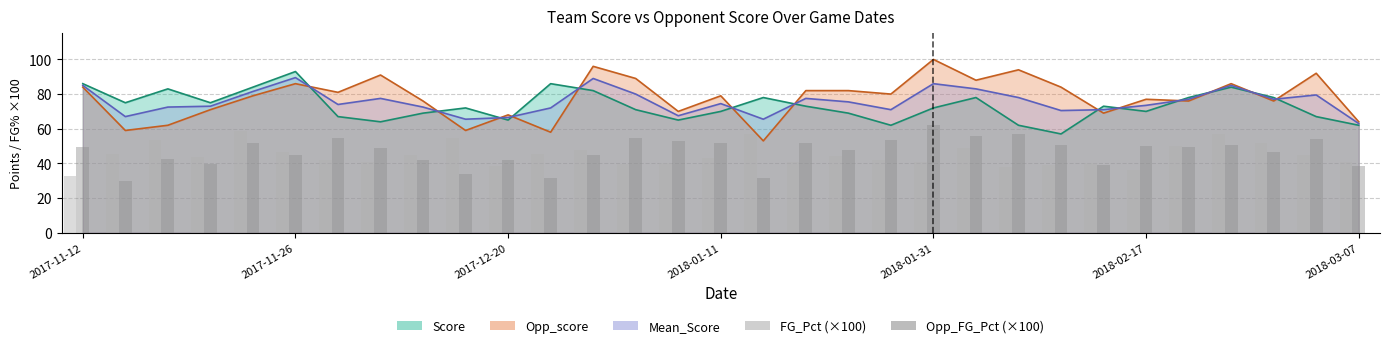

How many categories are shown in the chart?

31